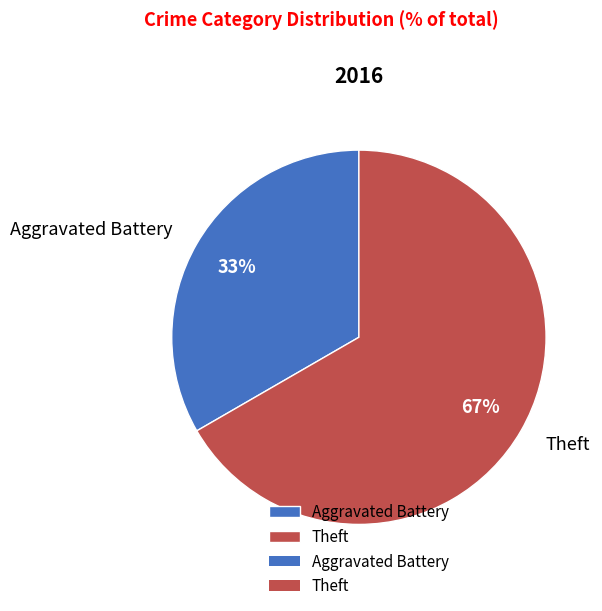

To the nearest percent, what portion does Aggravated Battery represent?

33%